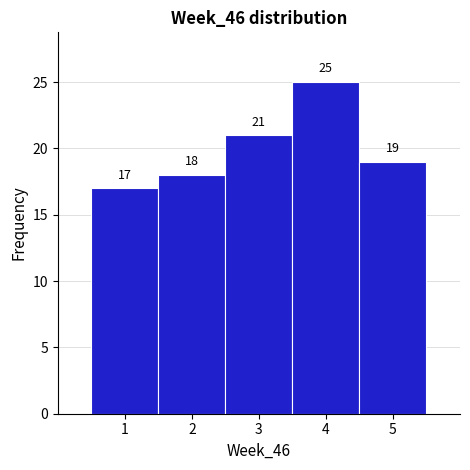

Over which range of the x-axis is the bar tallest?

3.5 to 4.5